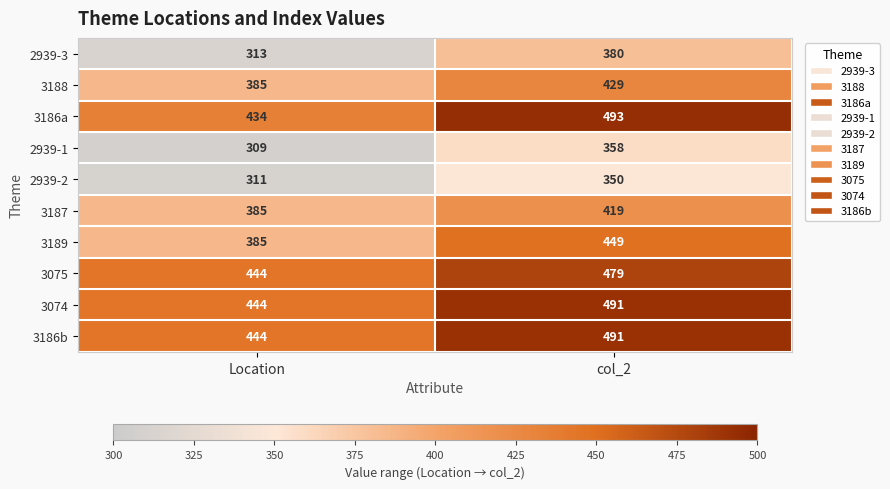

List the labels in order of 2939-1 value, smallest first.

Location, col_2